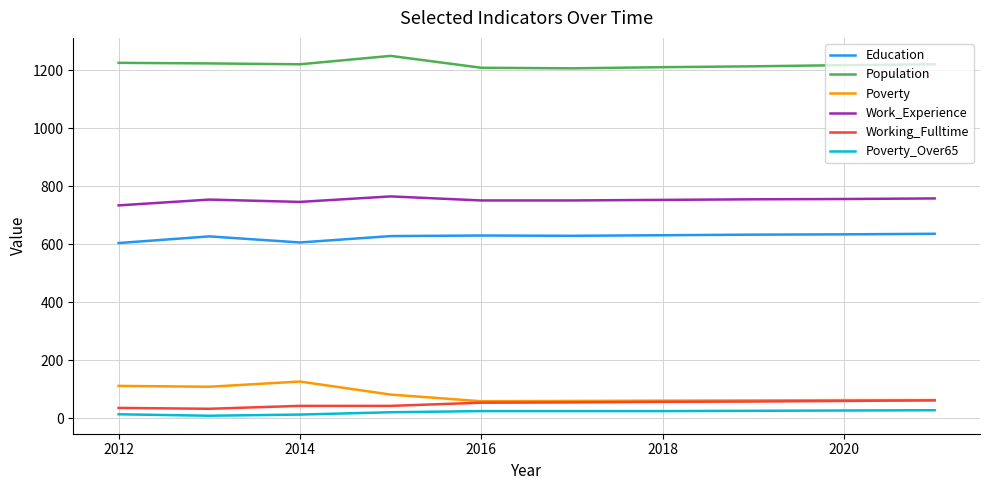

Which series has the largest total across all categories?

Population